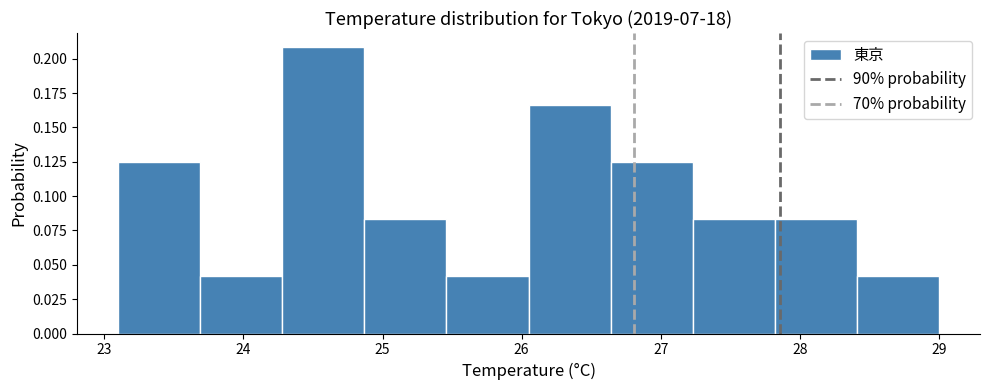

Reading left to right, transcribe this chart: for each bar, give the range it covers on the x-axis and its height. Neither the bar edges nor the heights are printed on the chart, so give them approximately, as read against the axes.

23.10 to 23.69: 0.125
23.69 to 24.28: 0.040
24.28 to 24.87: 0.210
24.87 to 25.46: 0.085
25.46 to 26.05: 0.040
26.05 to 26.64: 0.165
26.64 to 27.23: 0.125
27.23 to 27.82: 0.085
27.82 to 28.41: 0.085
28.41 to 29.00: 0.040